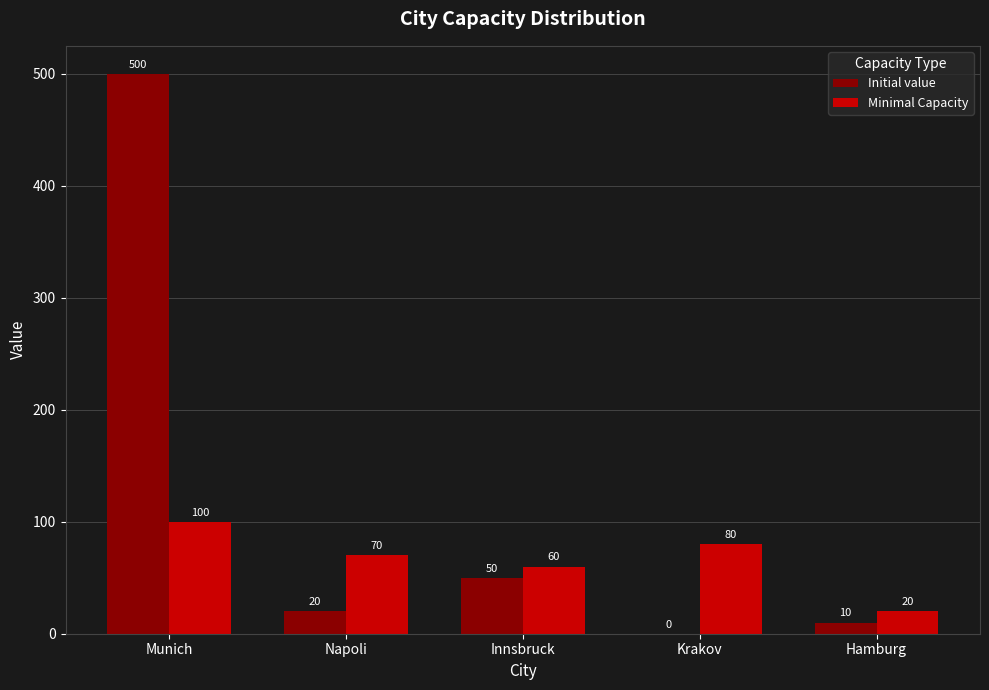

What is the sum of all Minimal Capacity values?

330